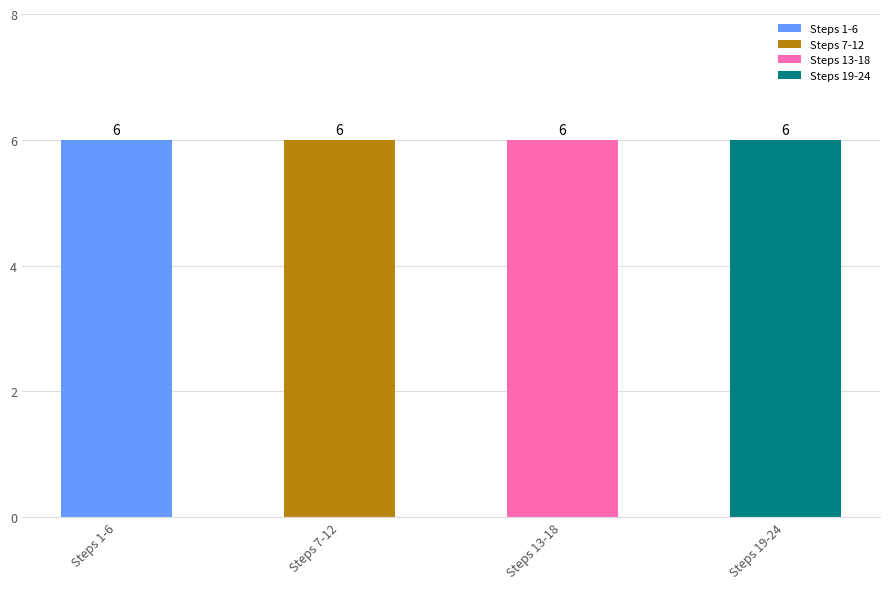

Which label corresponds to the largest value in the chart?

24